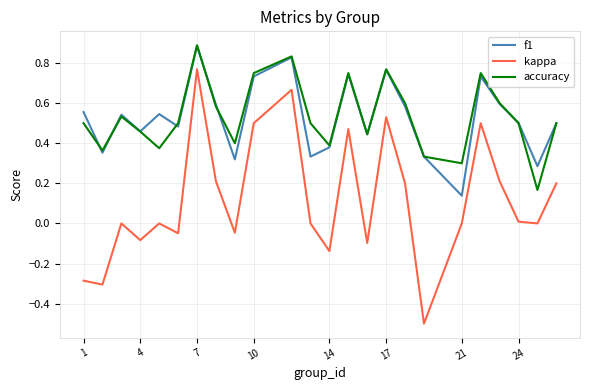

Which series has the widest spread of values?

kappa